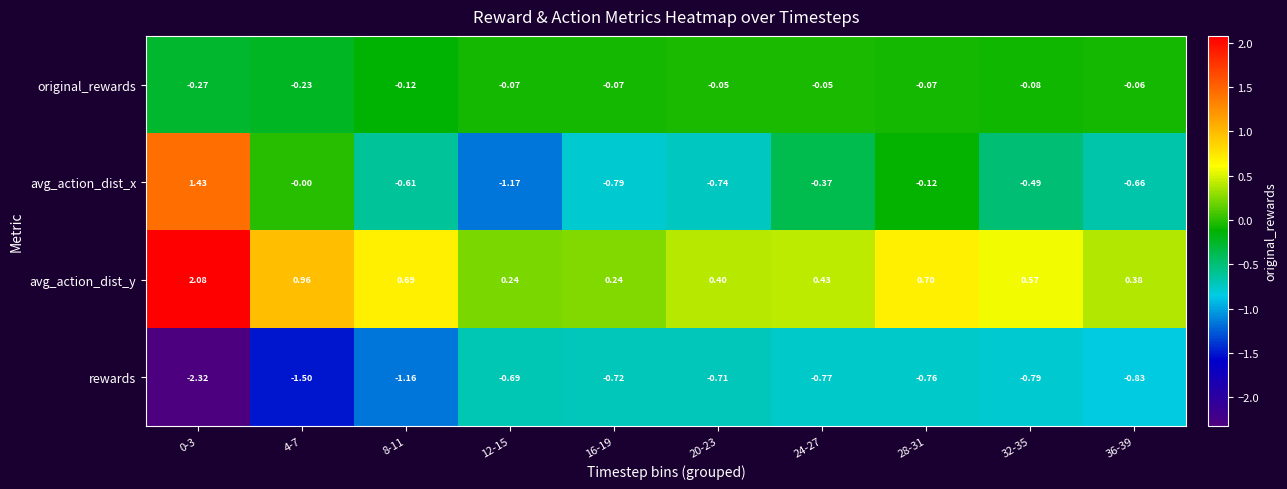

Which series has the largest total across all categories?

avg_action_dist_y